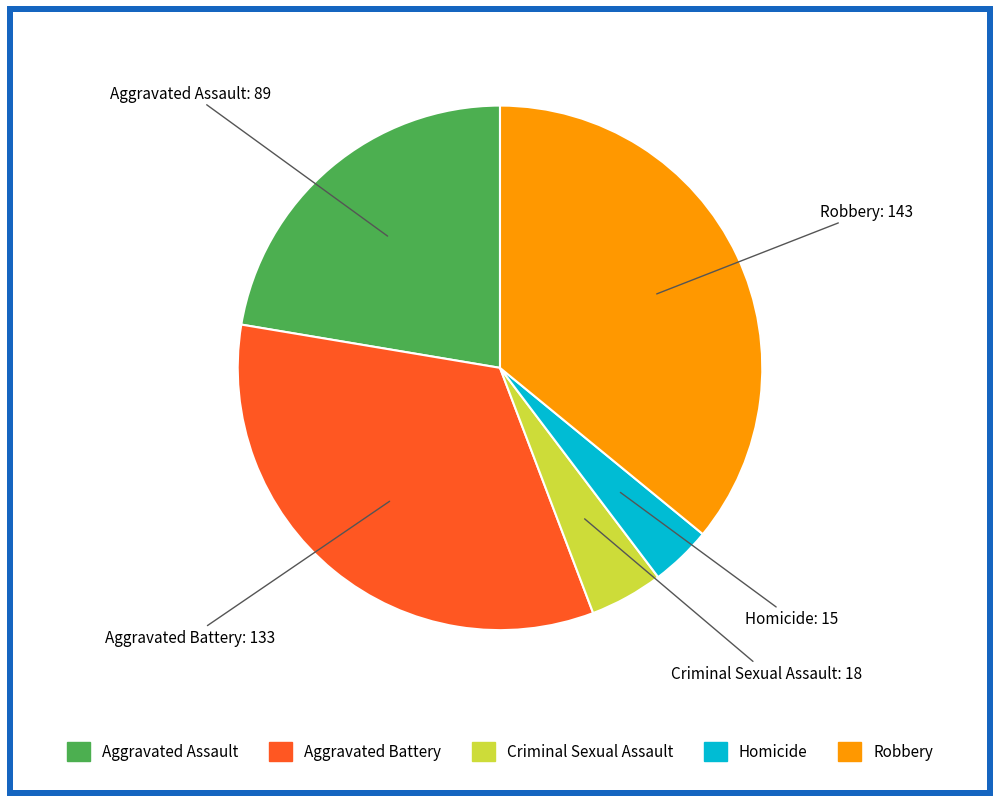

What is the largest slice in the pie chart?

Robbery